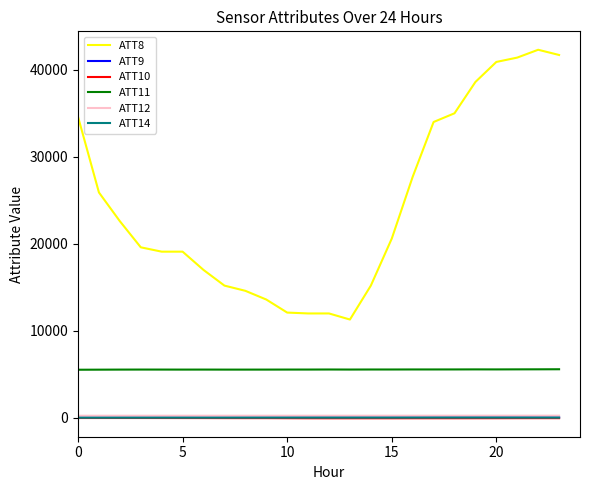

How many values in the ATT9 series exceed 44?

12